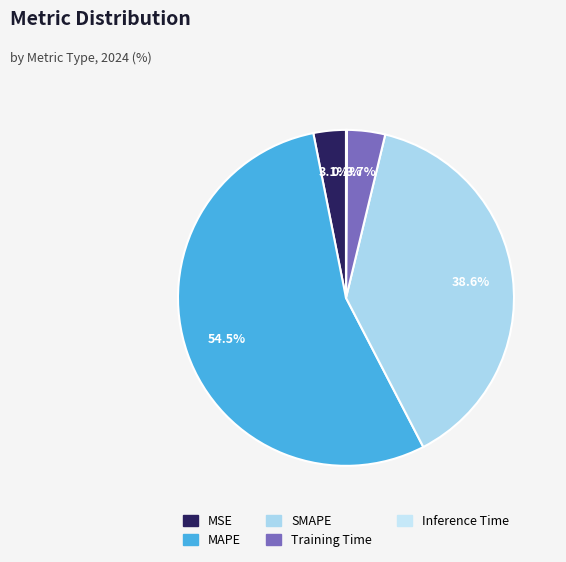

Does Training Time account for over 50% of the chart?

No